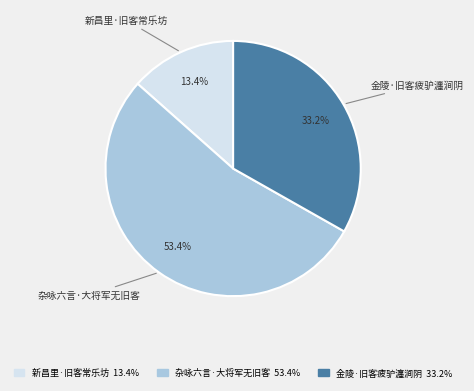

Is it true that 金陵·旧客疲驴瀍涧阴 is 21% of the pie?

False